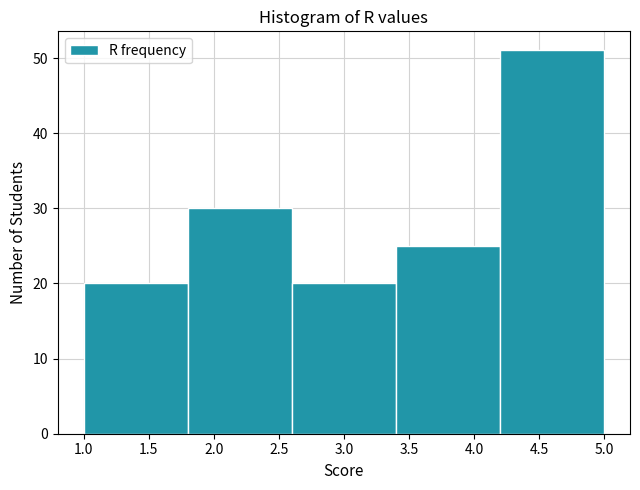

What is the height of the bar covering 2.6 to 3.4 on the x-axis? The values are not printed on the chart, so give them approximately, as read against the axis.

20